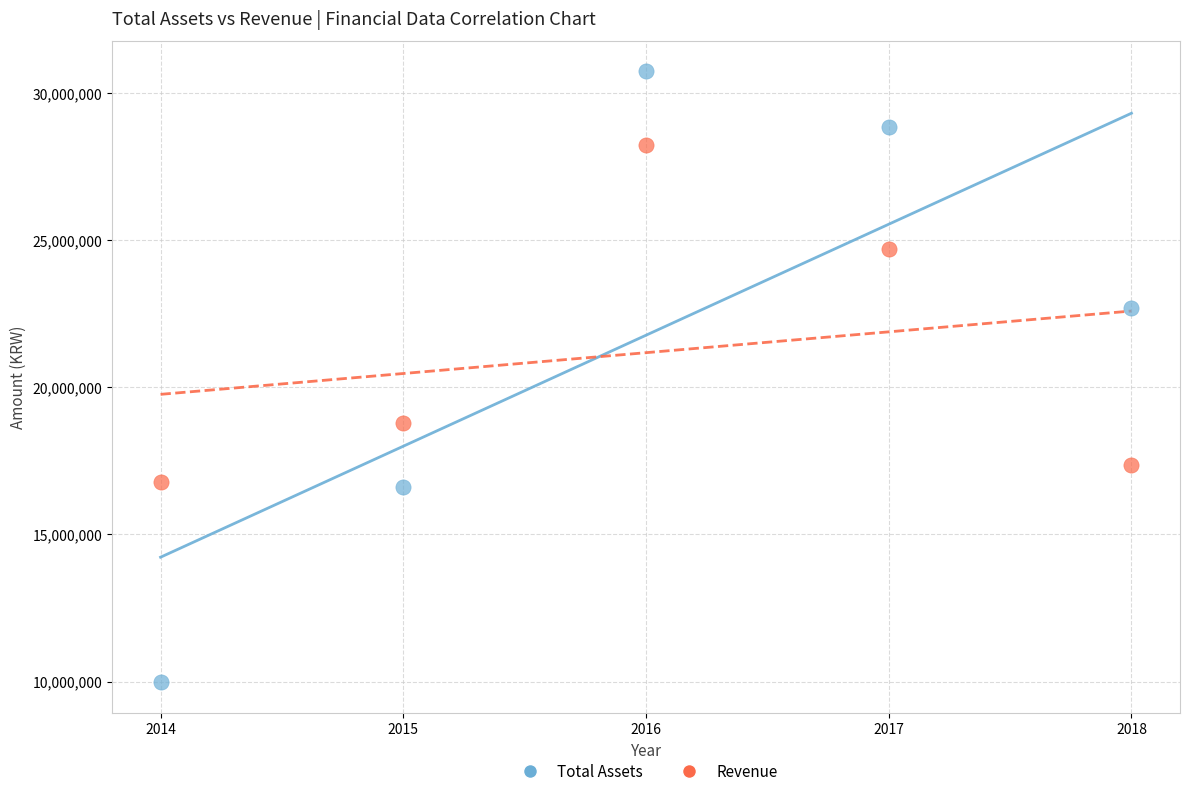

What is the X range (max minus min) for the scatter plot?

4